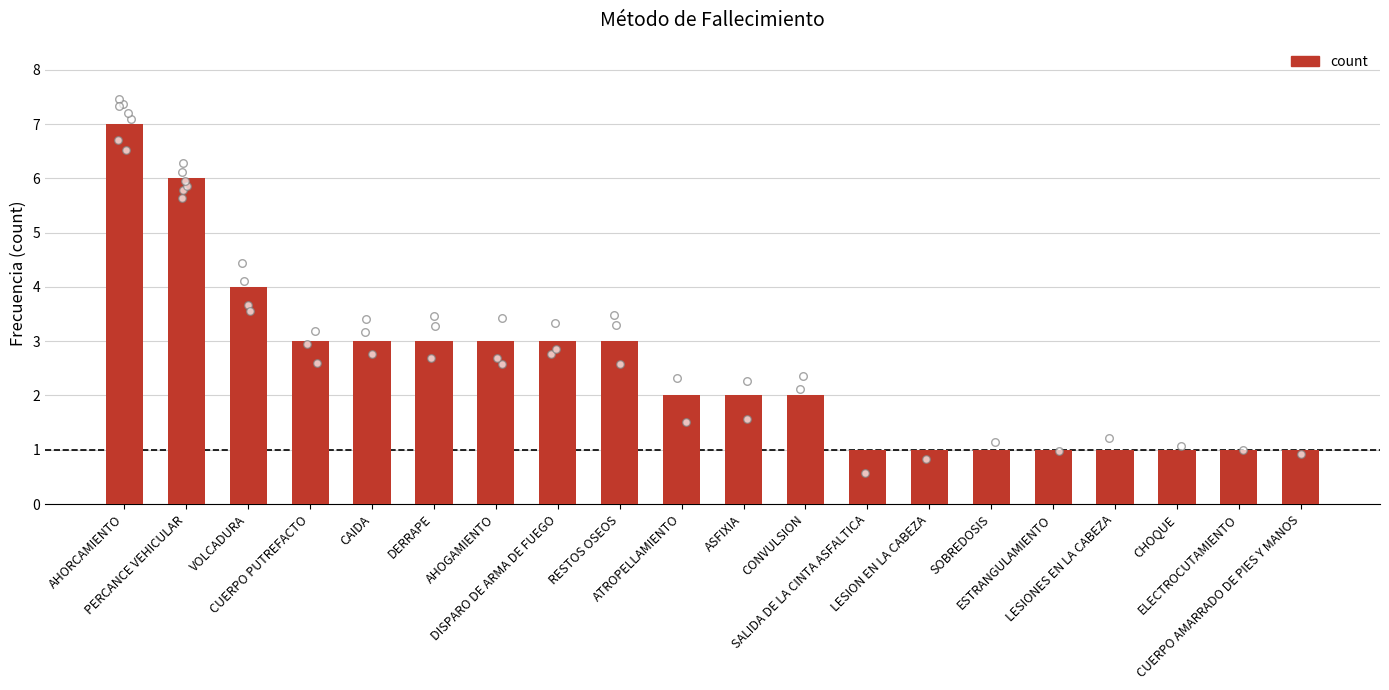

What is the ratio of the value at CHOQUE to the value at ESTRANGULAMIENTO?

1.0